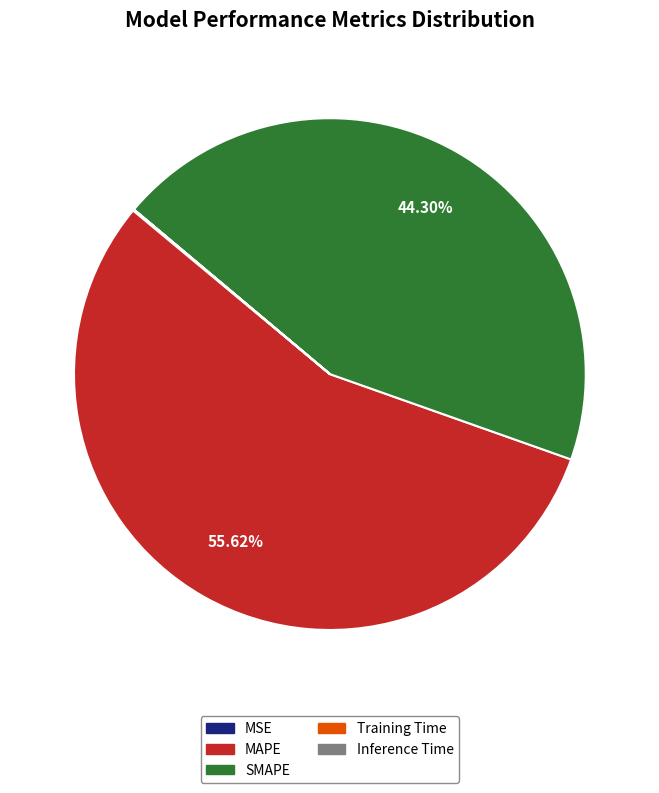

Does SMAPE represent more than half of the total?

No